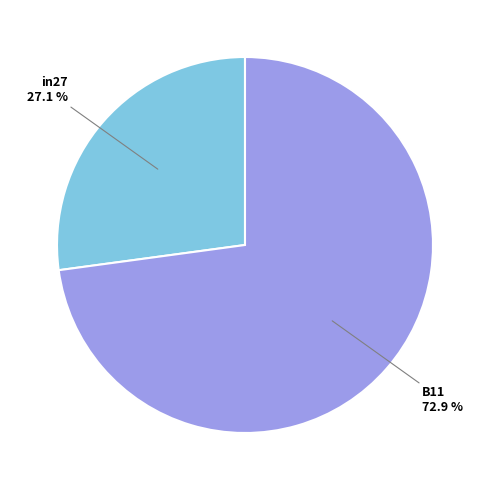

Does any single category account for the majority?

Yes